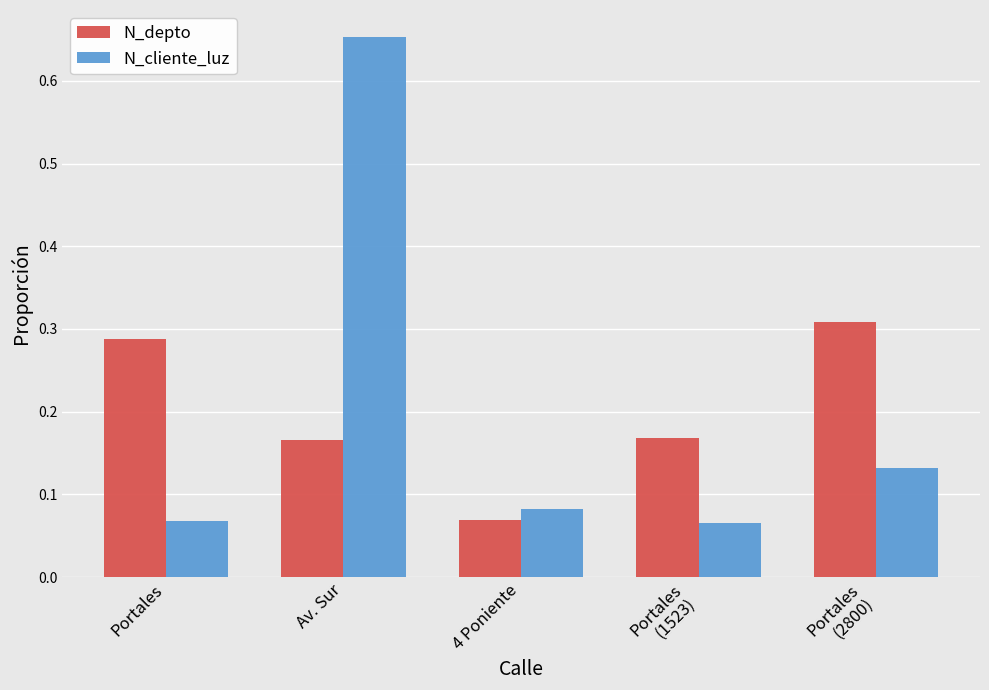

List the series in order of their peak value, highest first.

N_cliente_luz, N_depto